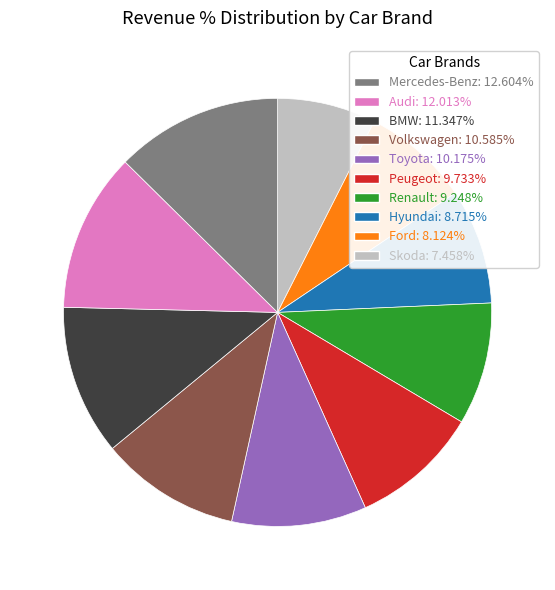

Is there any slice that represents more than half of the pie?

No